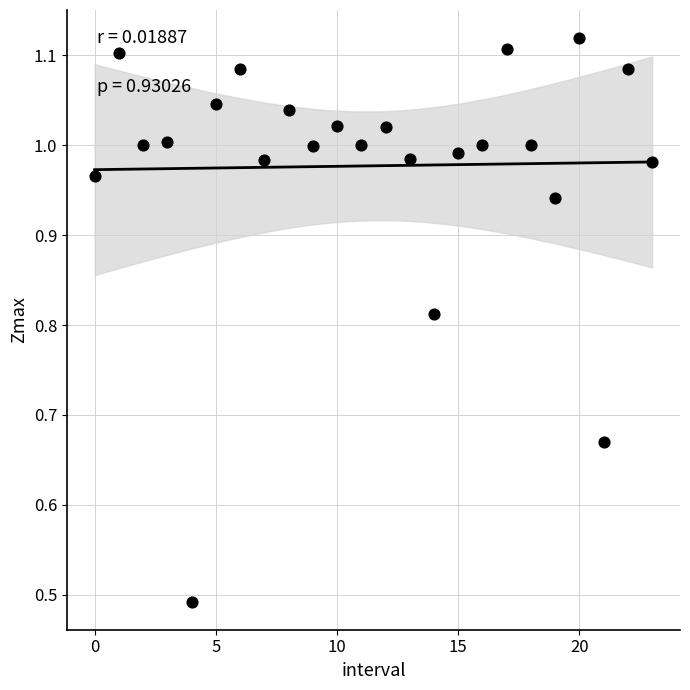

How many data points are displayed?

24